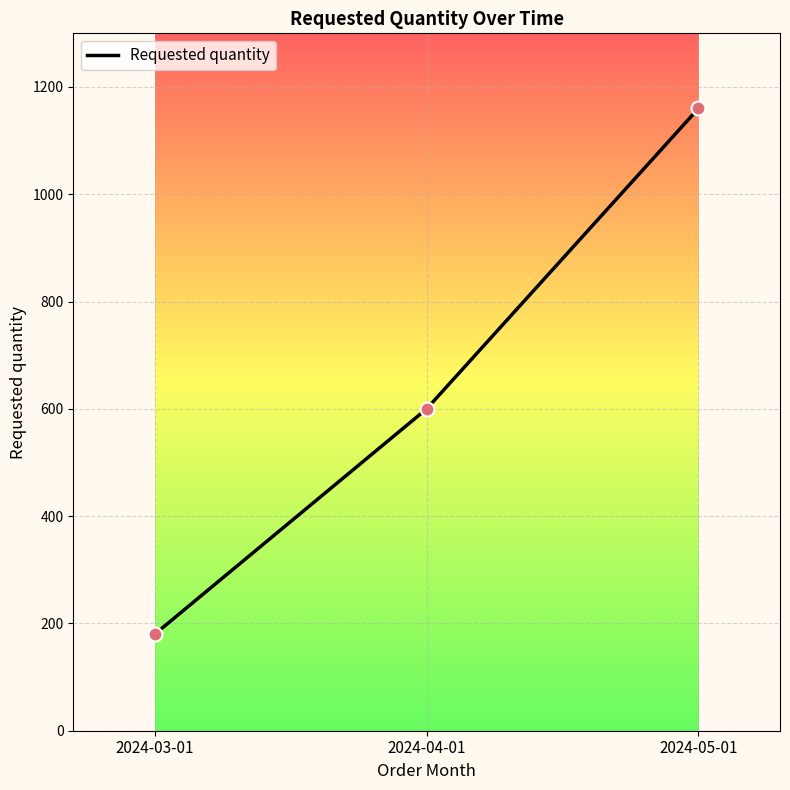

Which has a higher value, 2024-05-01 or 2024-03-01?

2024-05-01